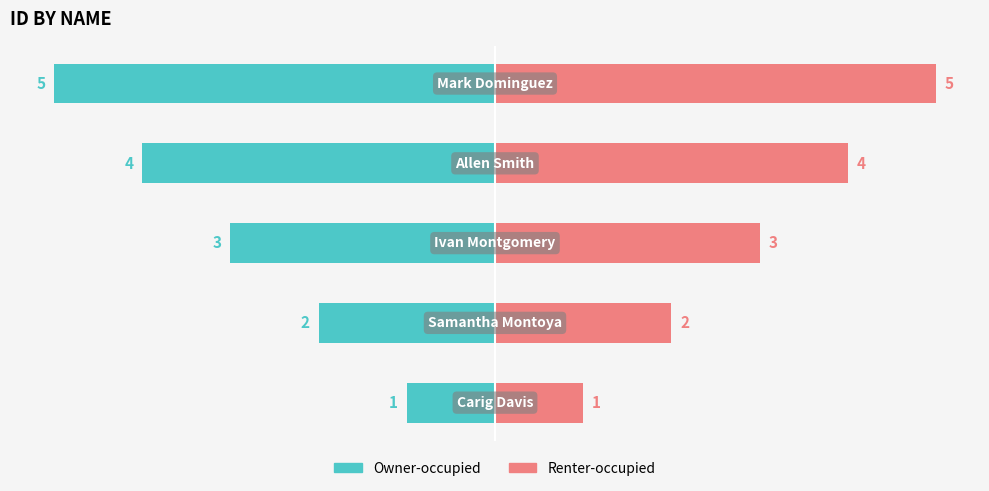

What is the value of the Owner-occupied bar at the 4th from the left?

-4